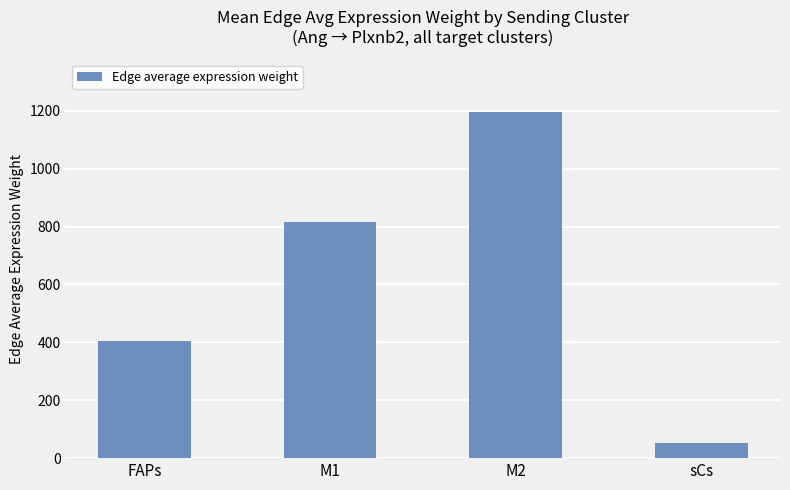

List the labels in order of value, largest first.

M2, M1, FAPs, sCs